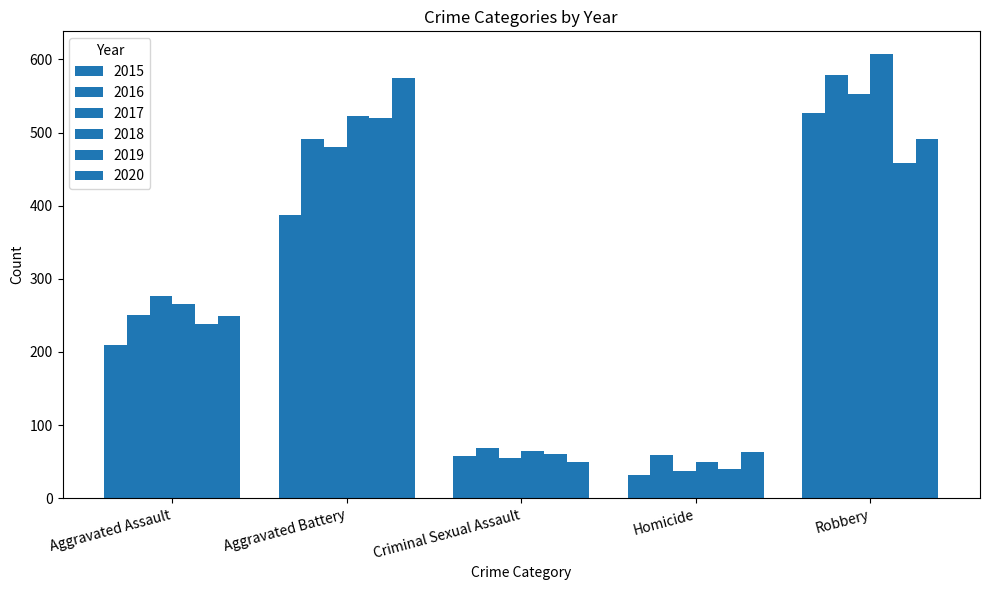

How many groups of bars are there?

5